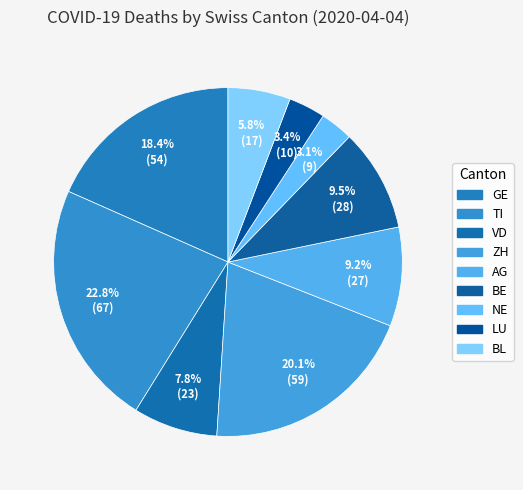

How much of the chart is everything except BE?

90.5%